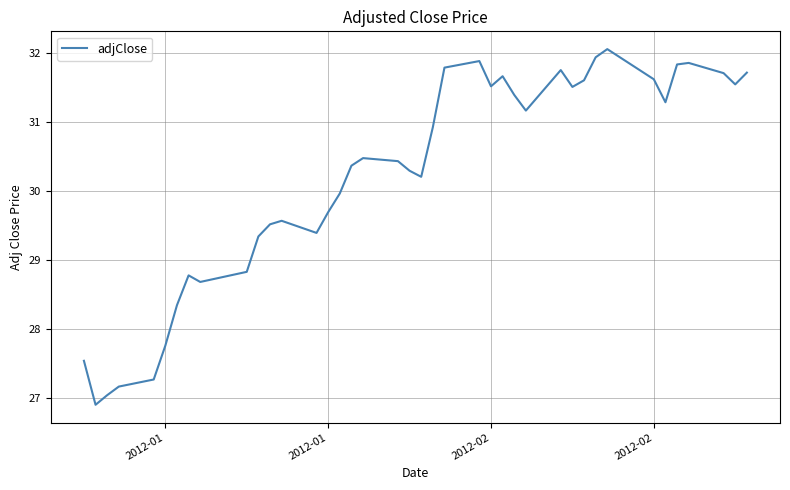

What is the difference between the maximum and minimum values?

5.2